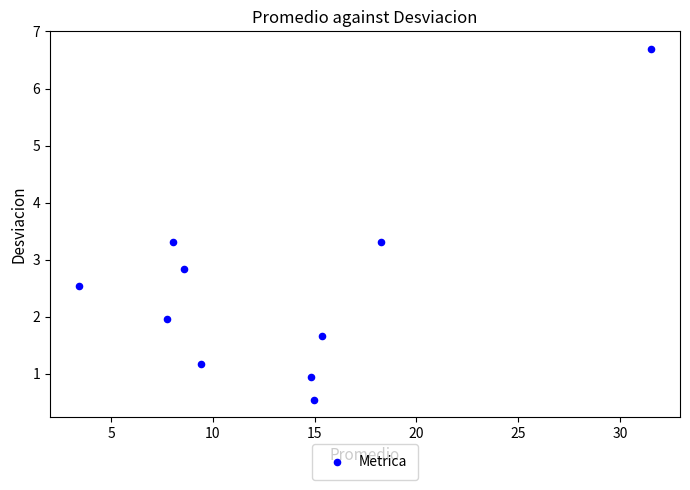

What is the range of X values (max minus min)?

28.1